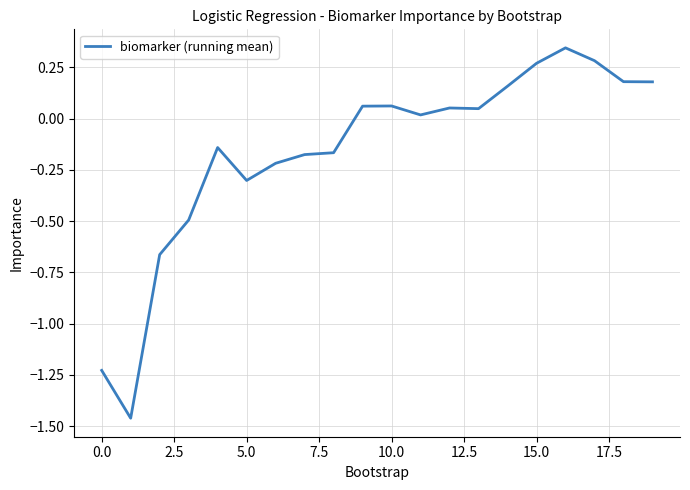

How many values are above zero?

11